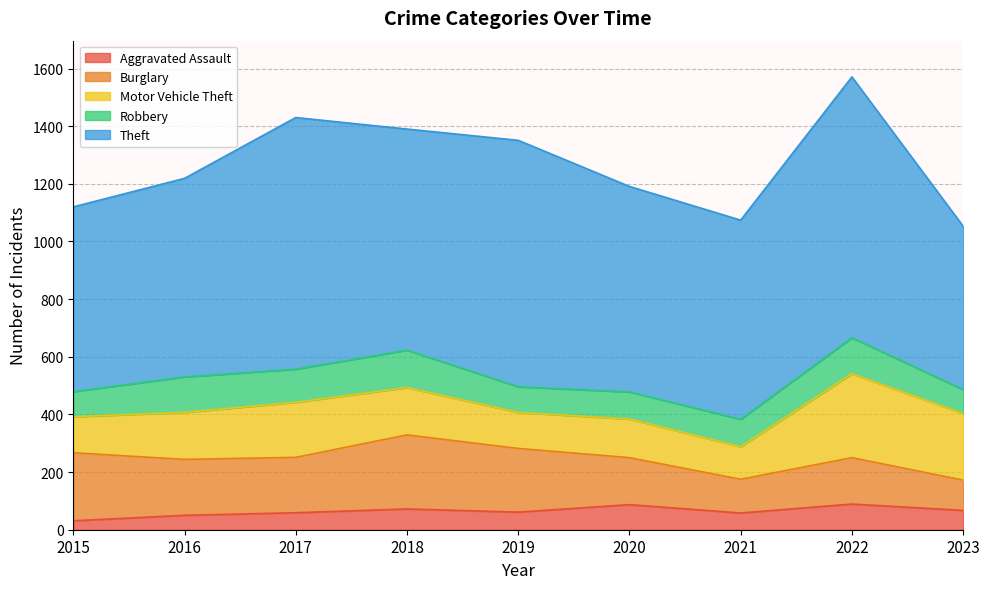

What is the value of the Robbery point at the 4th from the left?

130